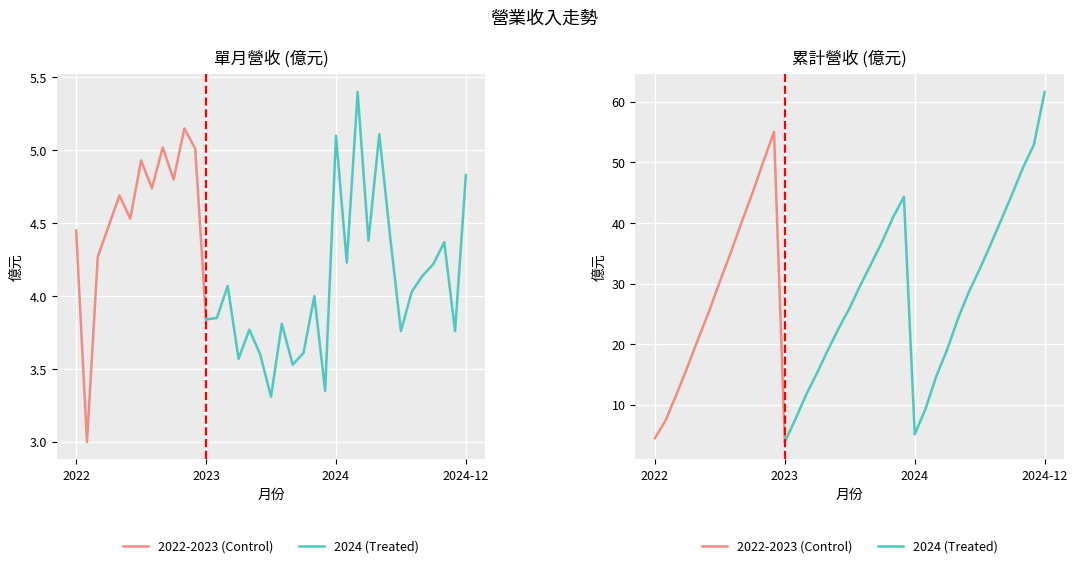

Does the chart display data point markers on the line(s)?

No